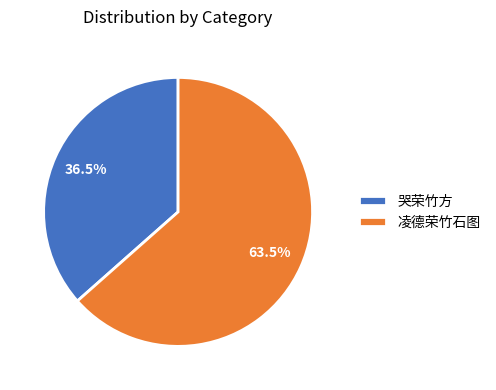

Rank the categories by value from highest to lowest.

凌德荣竹石图, 哭荣竹方